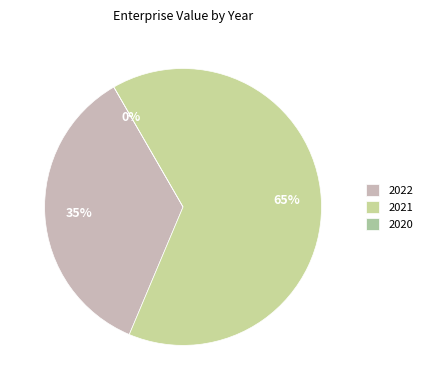

The 2020 slice represents 13% of the pie. True or false?

False